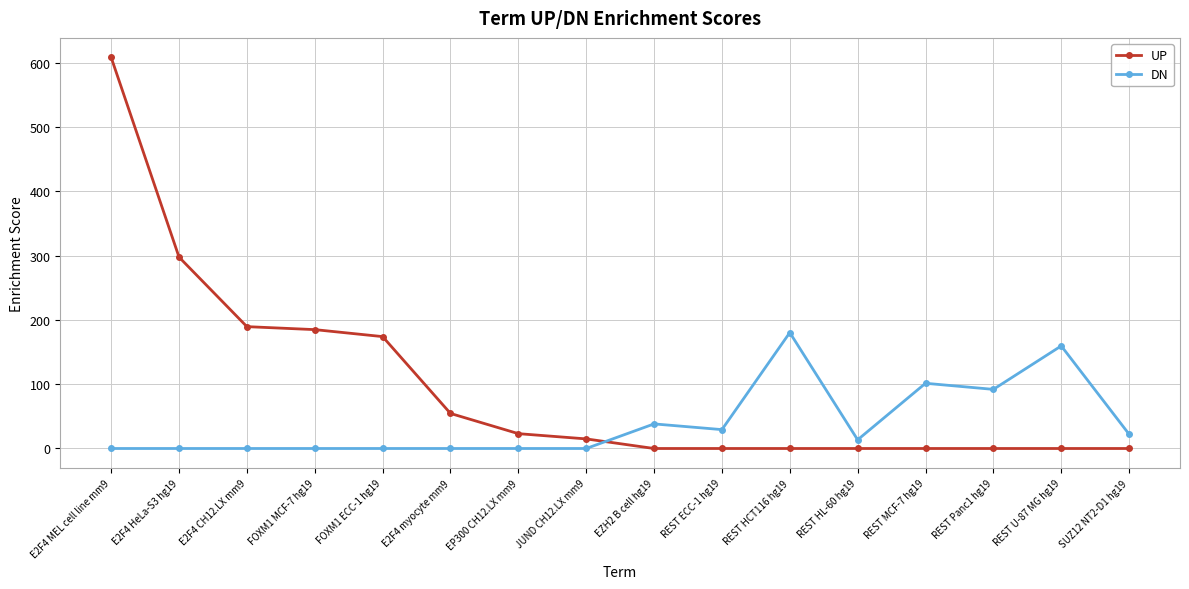

At how many categories does at least one series exceed 194?

2